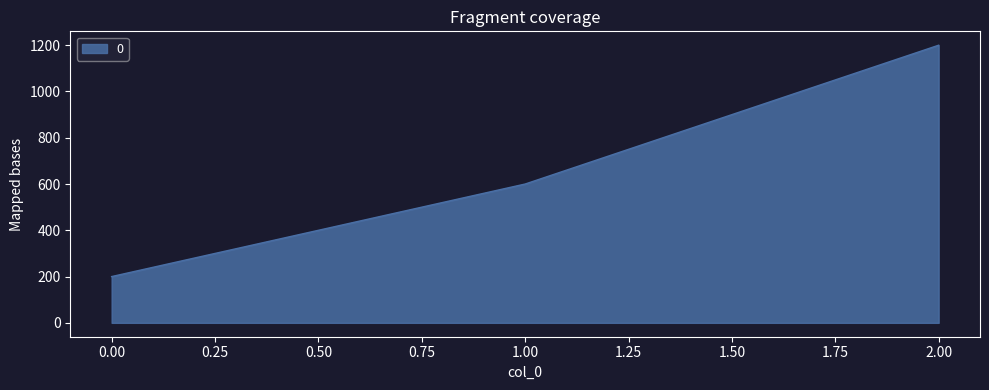

Reading left to right, list all the values displayed in this chart.

200	600	1200